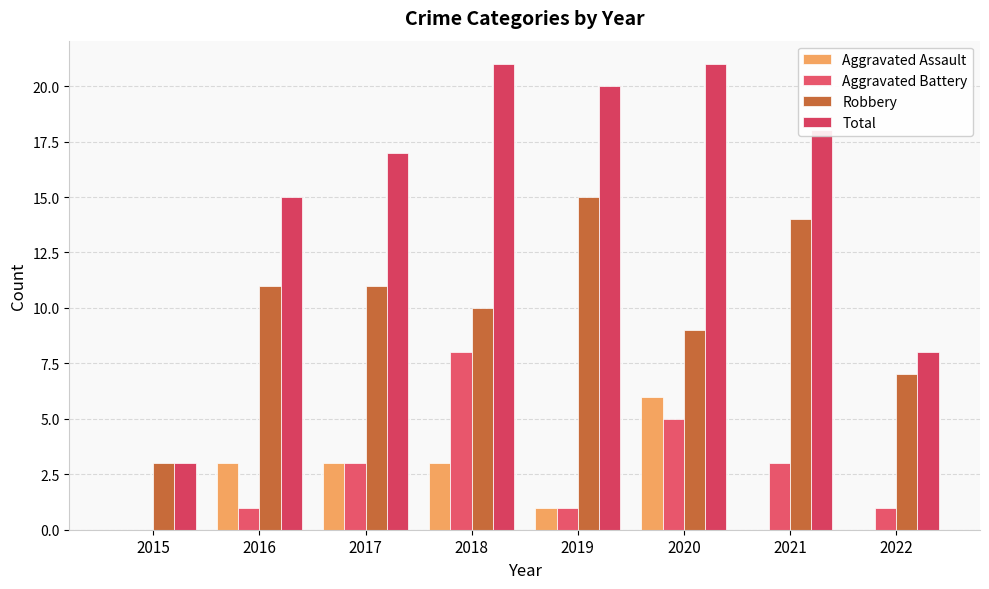

Reading right to left, what are all the values shown in this chart?

Aggravated Assault: 0	0	6	1	3	3	3	0
Aggravated Battery: 1	3	5	1	8	3	1	0
Robbery: 7	14	9	15	10	11	11	3
Total: 8	18	21	20	21	17	15	3